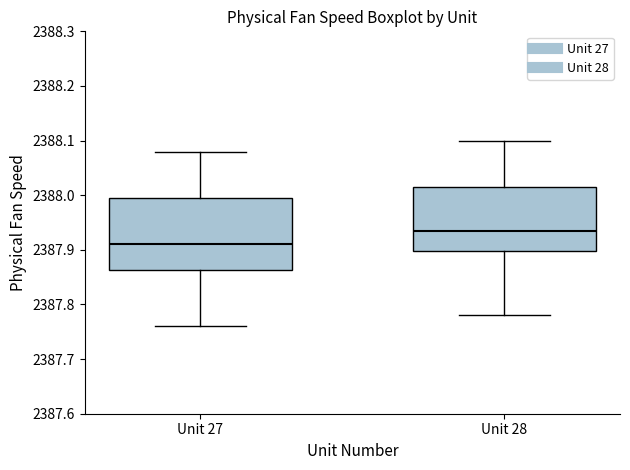

Which box has the lowest median line?

Unit 27